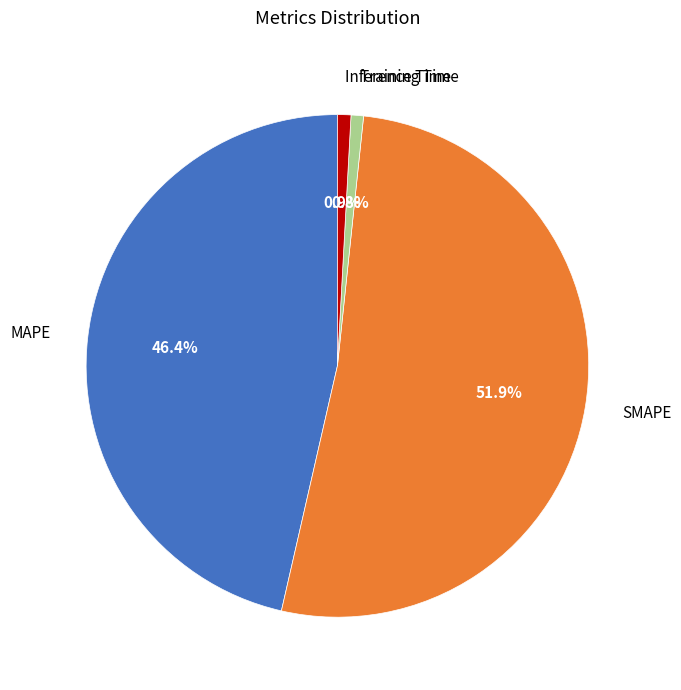

How many slices are in this pie chart?

4